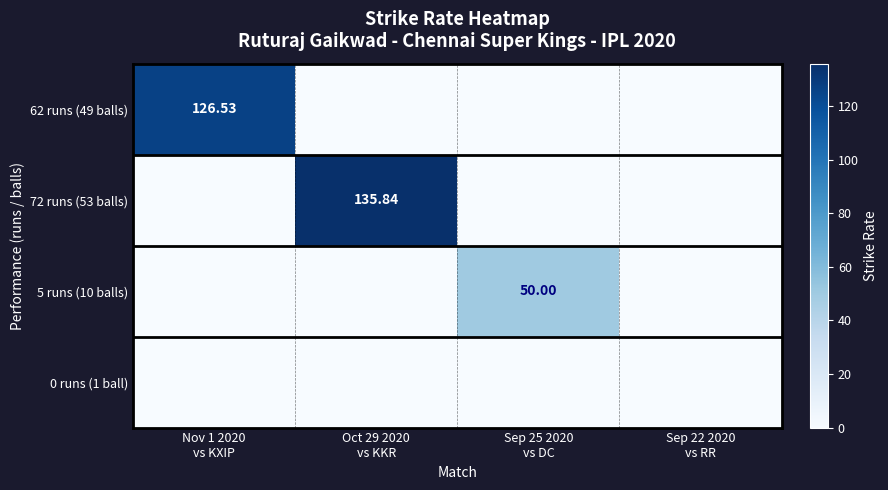

Between Nov 1 2020 vs KXIP and Sep 22 2020 vs RR, which series saw the biggest shift?

62 runs (49 balls)